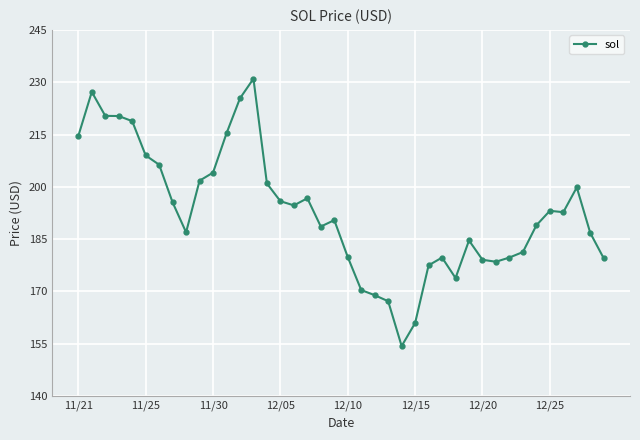

What is the difference between the maximum and minimum values?

76.7